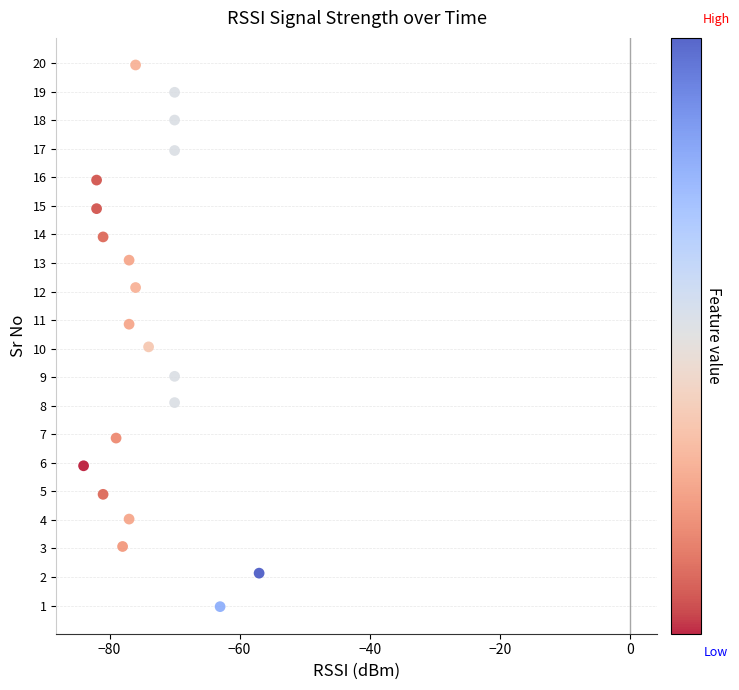

What is the range of Y values (max minus min)?

19.0